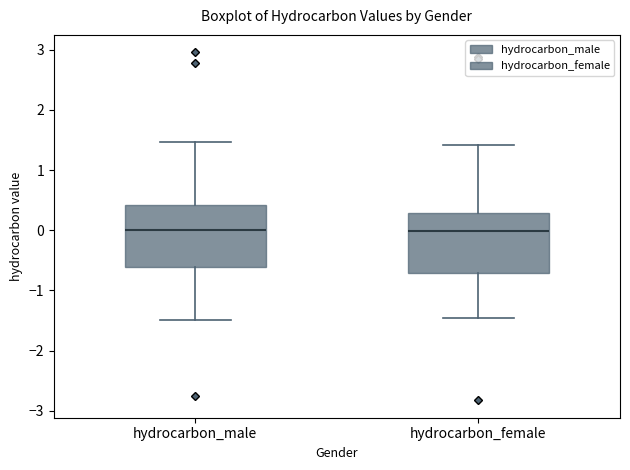

Reading left to right, transcribe this box plot: for each box, give where its median line is, the range the box spans, and where its two whiskers end, as read against the y-axis. The values are not printed on the chart, so give them approximately, as read against the axis.

hydrocarbon_male: median 0.0, box -0.6 to 0.4, whiskers -1.5 to 1.5
hydrocarbon_female: median 0.0, box -0.7 to 0.3, whiskers -1.5 to 1.4